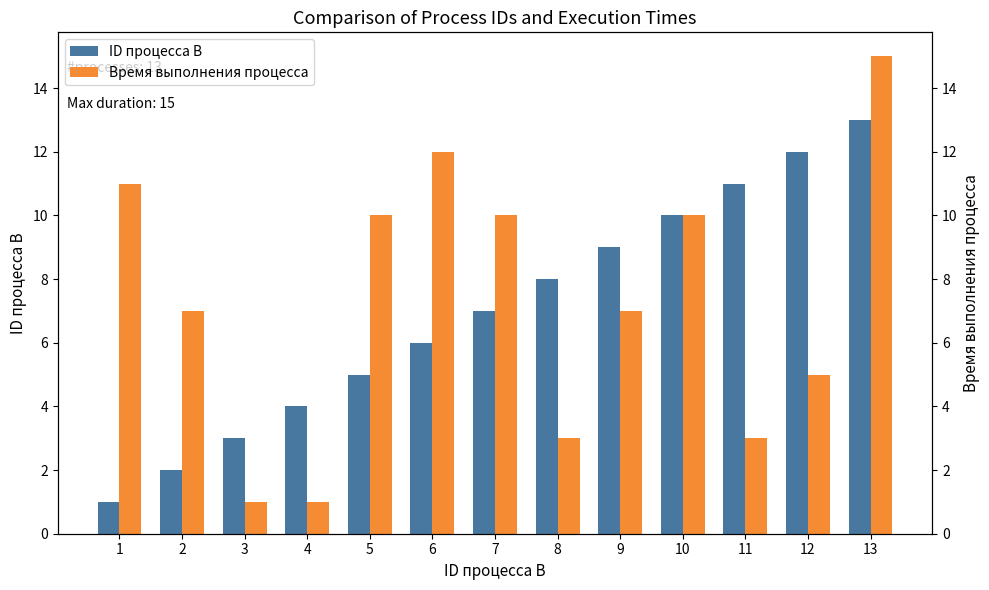

What is the approximate value of ID процесса B at 11, to the nearest 5?

10